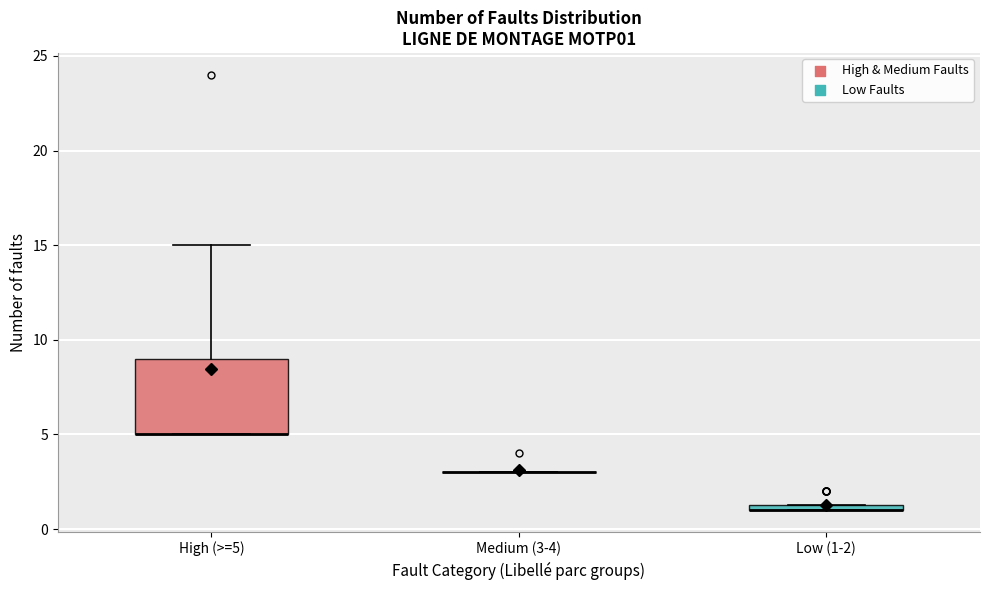

Comparing the boxes themselves (not the whiskers), which one is the tallest?

High (>=5)